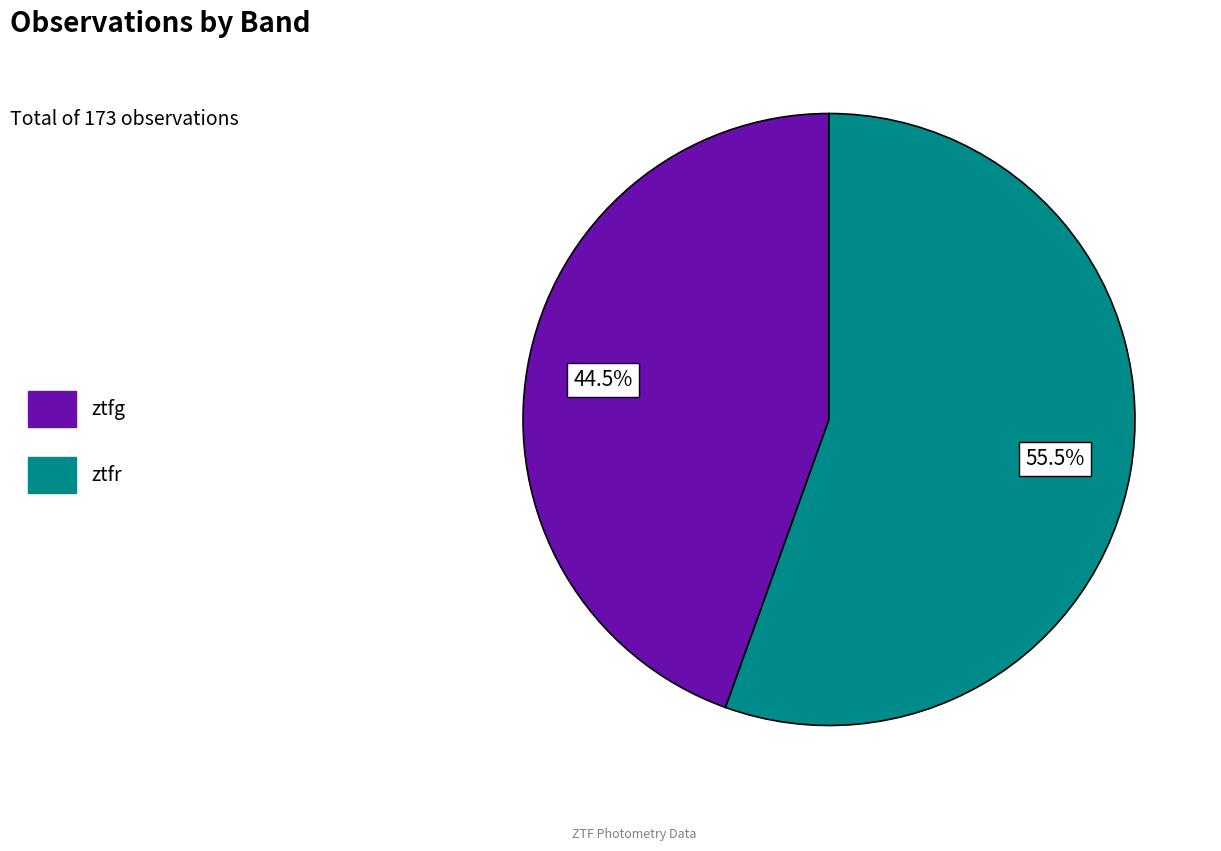

Does ztfg account for over 50% of the chart?

No